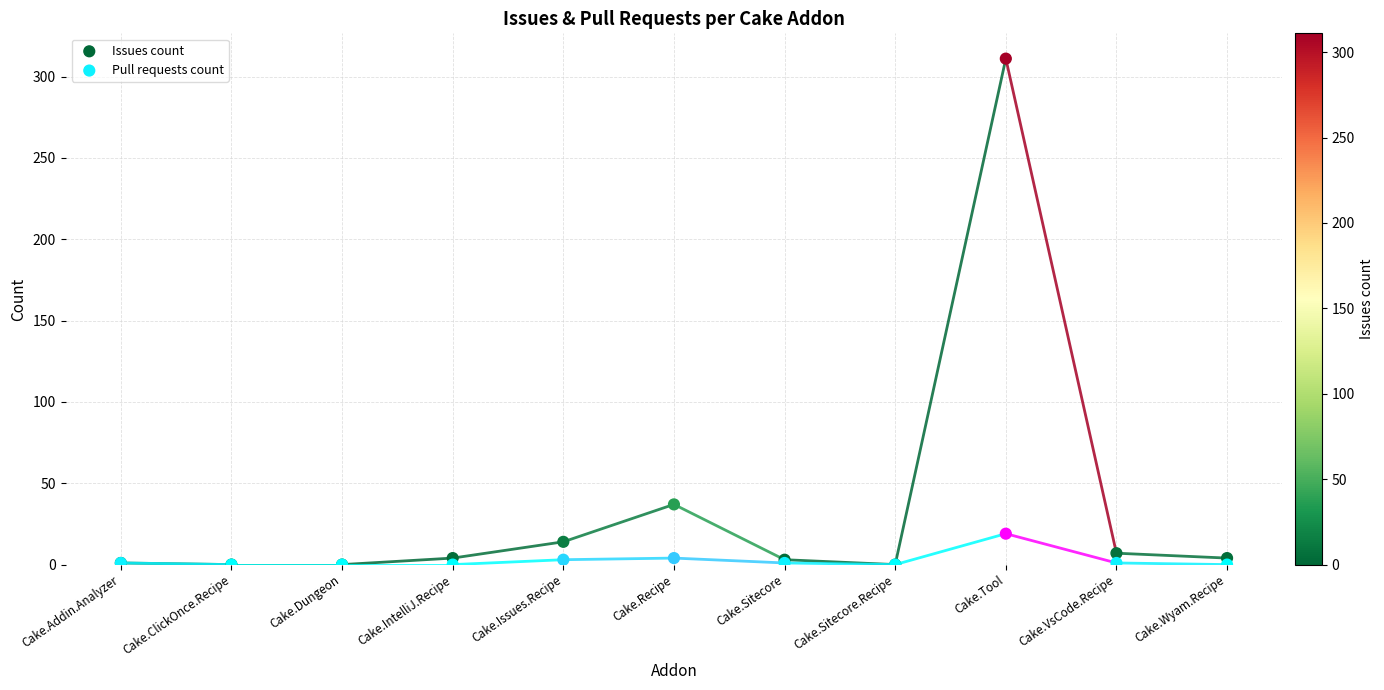

Across all series, what Y value is closest to 155?

37